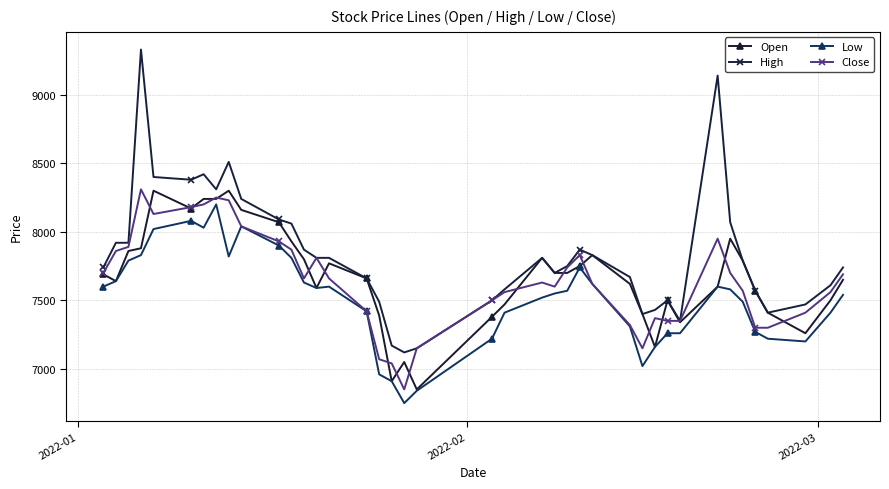

Which series has the largest range (max minus min)?

High